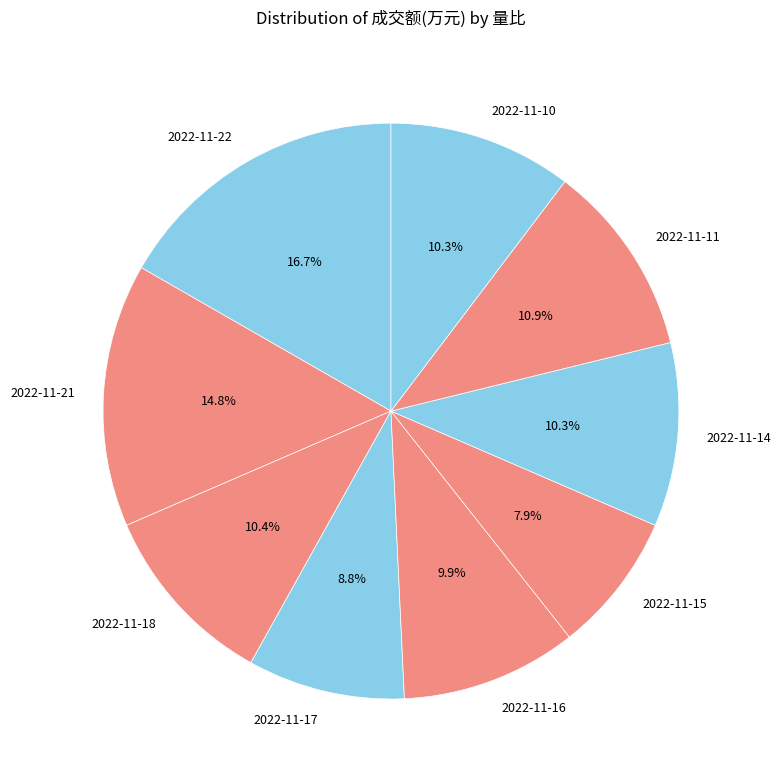

How many slices are in this pie chart?

9